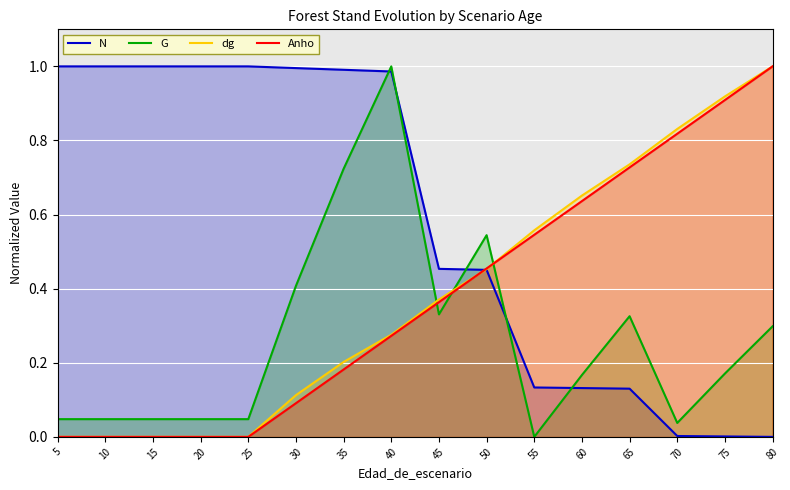

At which label does G reach its peak?

40